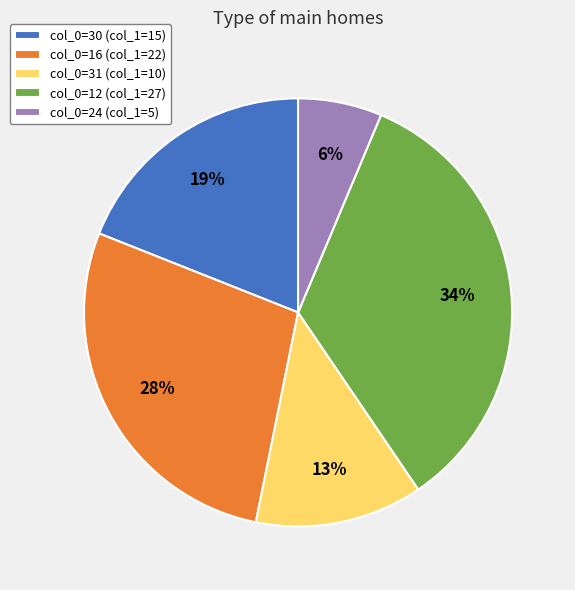

Does any single category account for the majority?

No